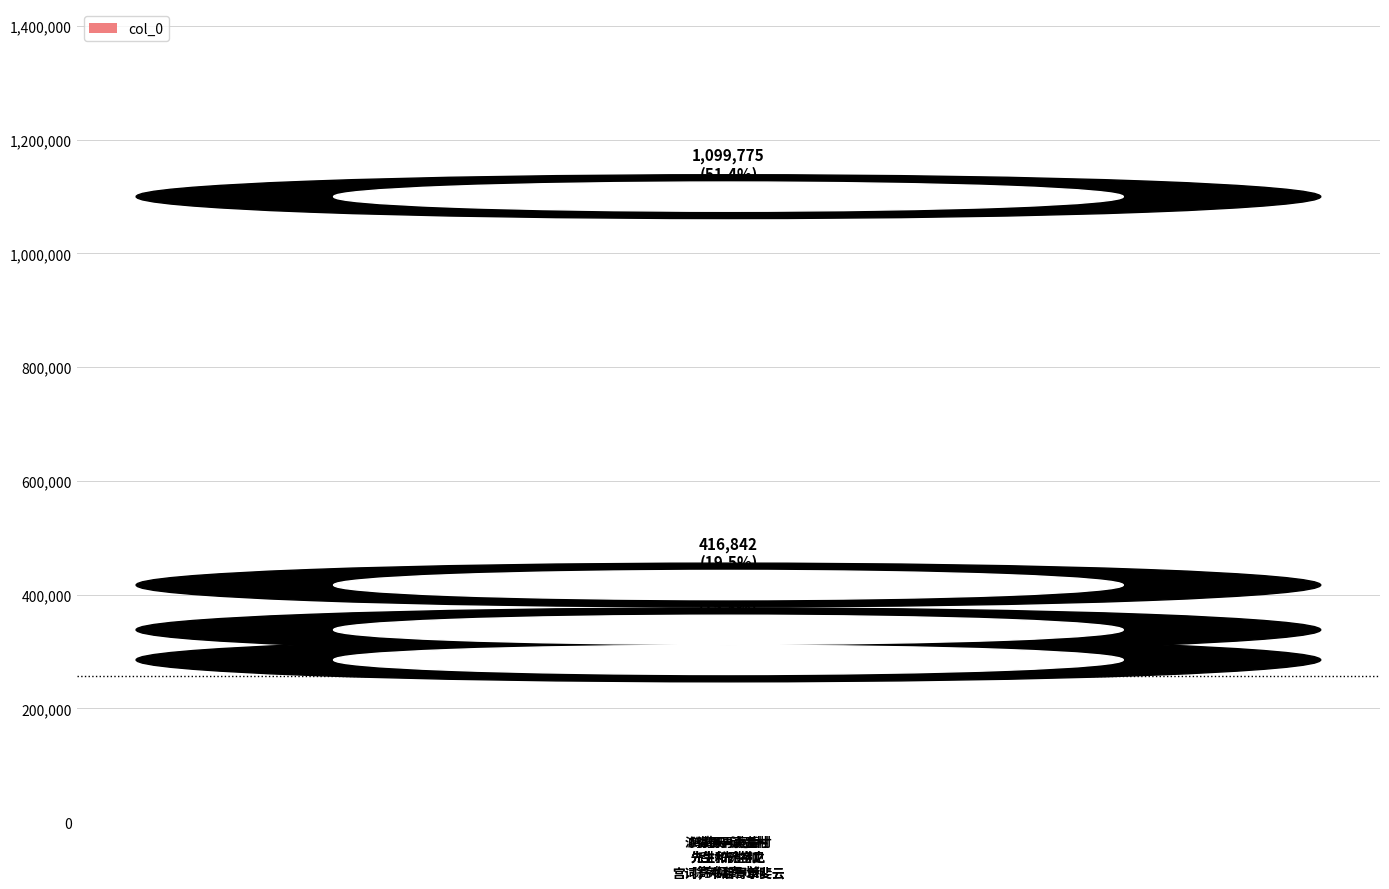

What is the change in value from 鹧鸪天·读彊村
先生和元裕之
宫词，书后寄示斐云 to 泳得男再蒙后村
先生和除字见
寄戏和一首?

+814549